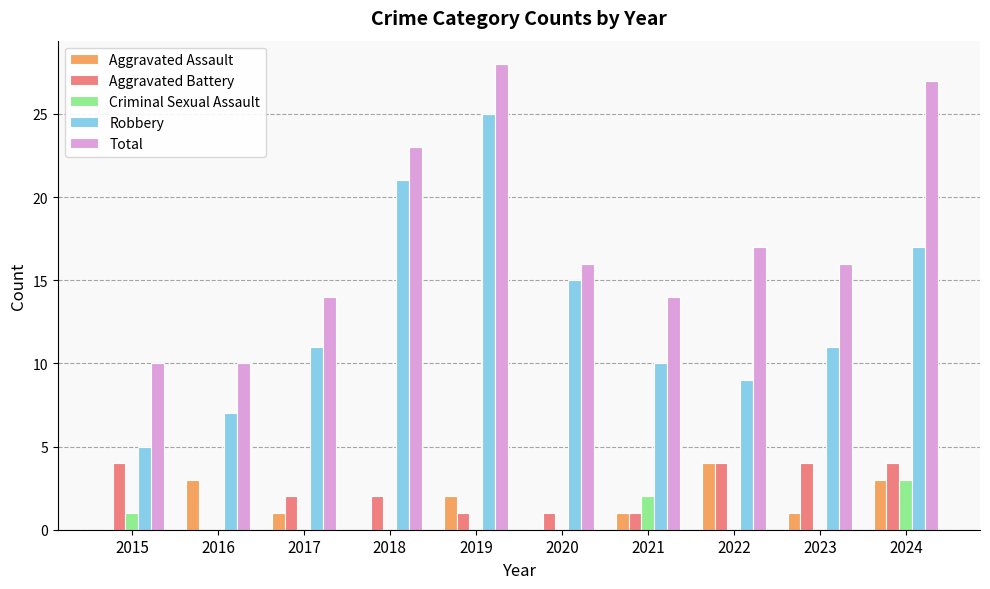

Does the chart contain stacked bars?

No